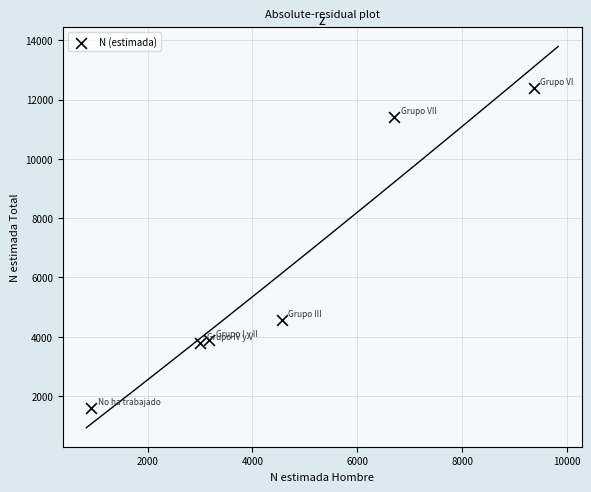

What Y value in the scatter plot is closest to 6997?

4556